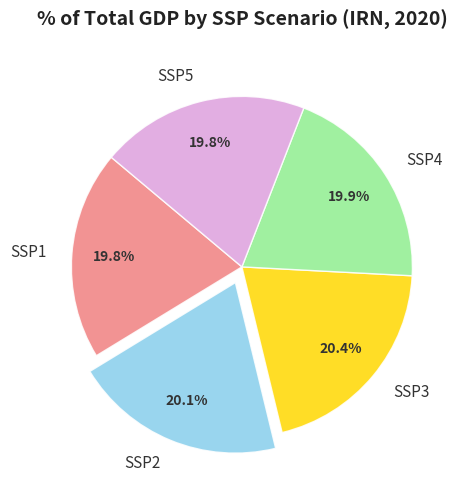

Approximately how many times larger is the value at SSP4 compared to SSP2?

1.0